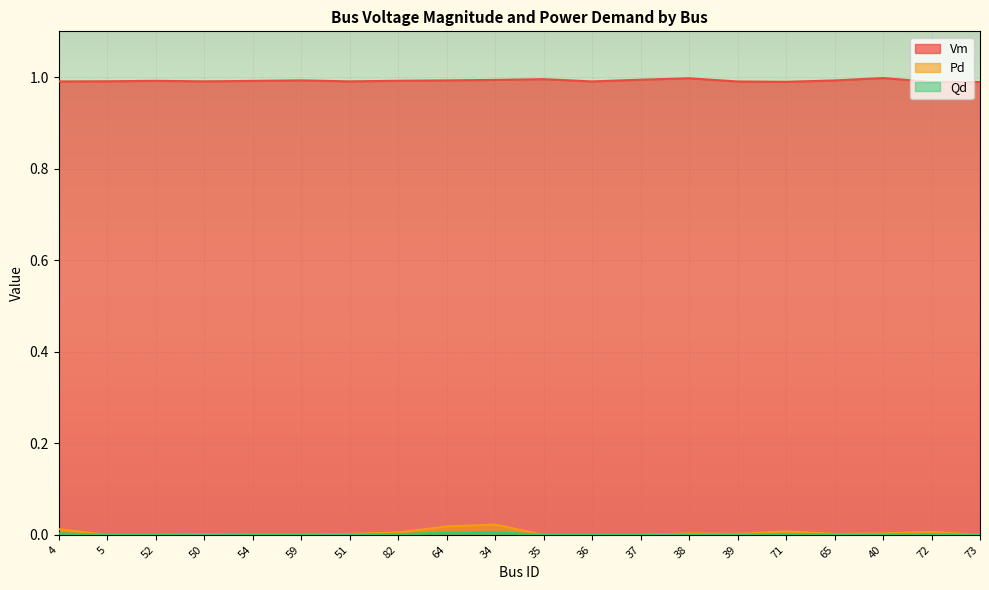

At 59, list the series in order from largest to smallest.

Vm, Pd, Qd